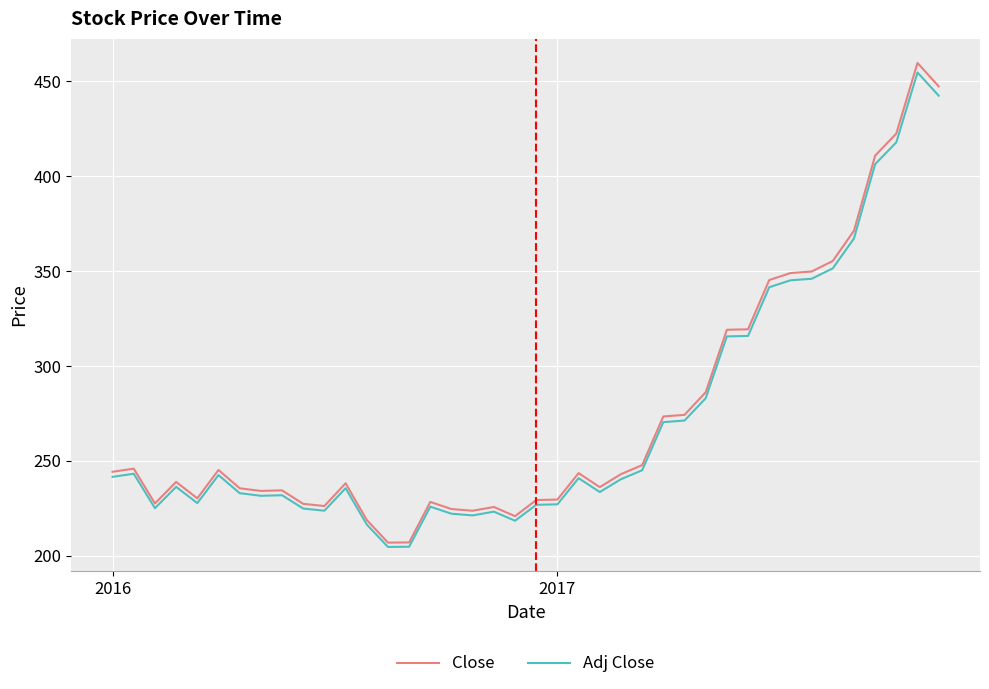

List the series in order of their peak value, highest first.

Close, Adj Close